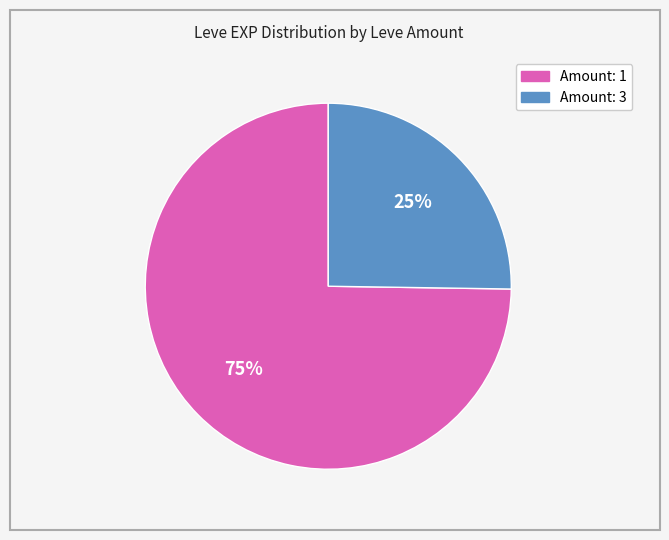

Is there any slice that represents more than half of the pie?

Yes